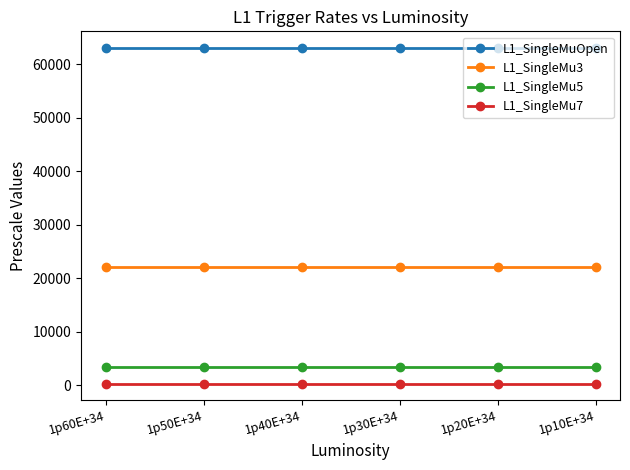

True or false: L1_SingleMu3 and L1_SingleMu5 cross at least once.

False